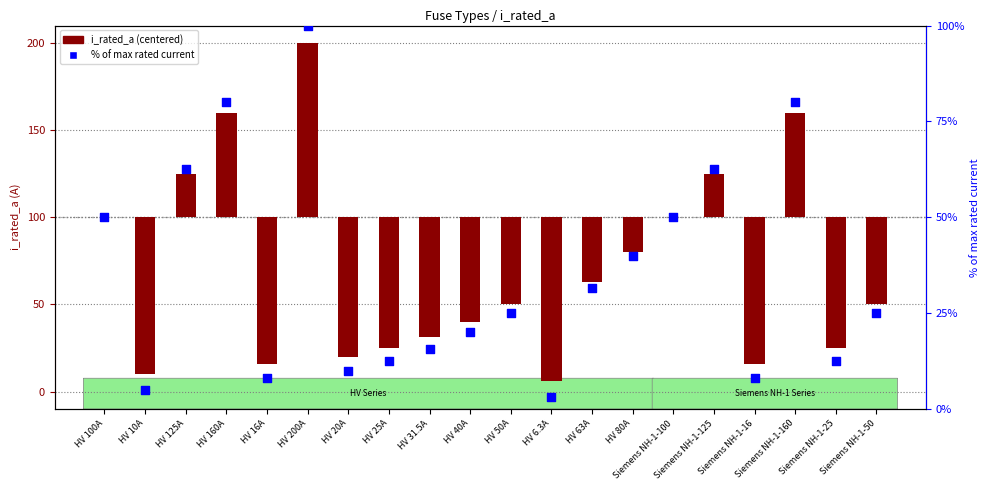

Which series reaches the maximum Y coordinate?

i_rated_a (centered)